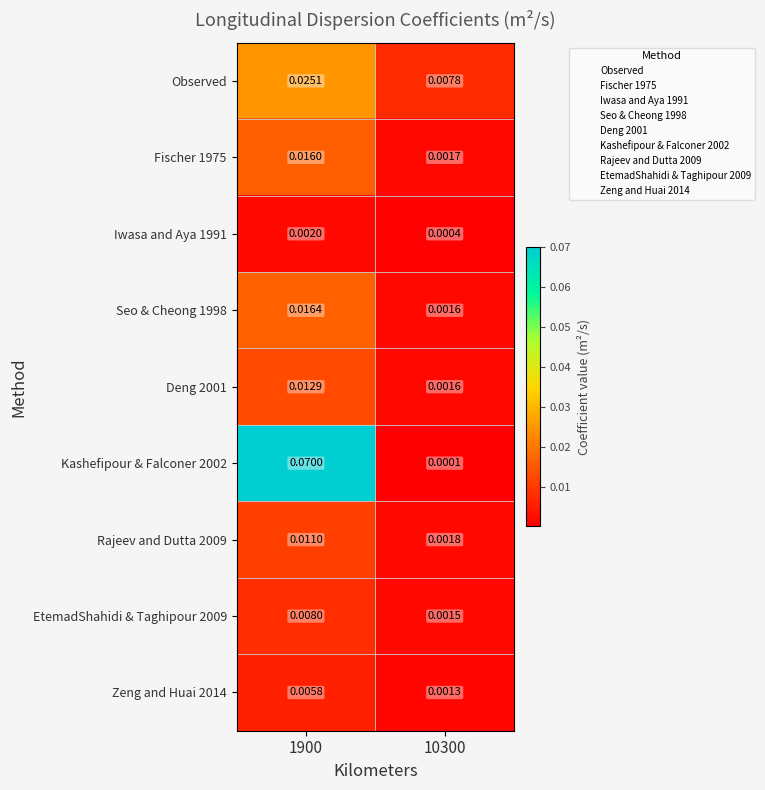

Is the value of EtemadShahidi & Taghipour 2009 at 10300 greater than the value of Zeng and Huai 2014 at 10300?

Yes